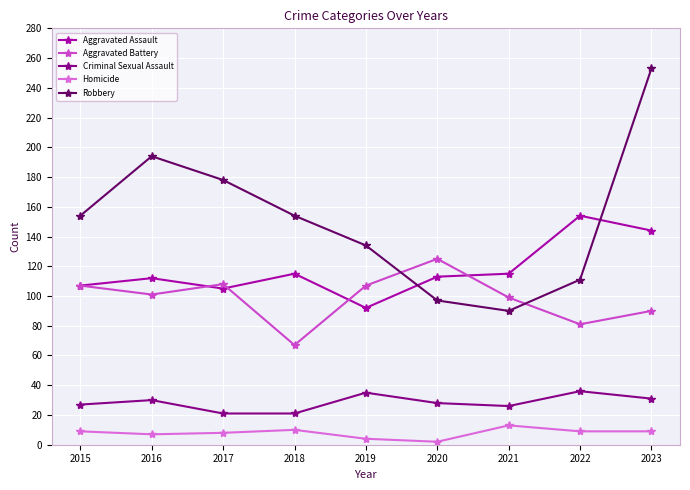

What is the minimum value shown in the chart?

2